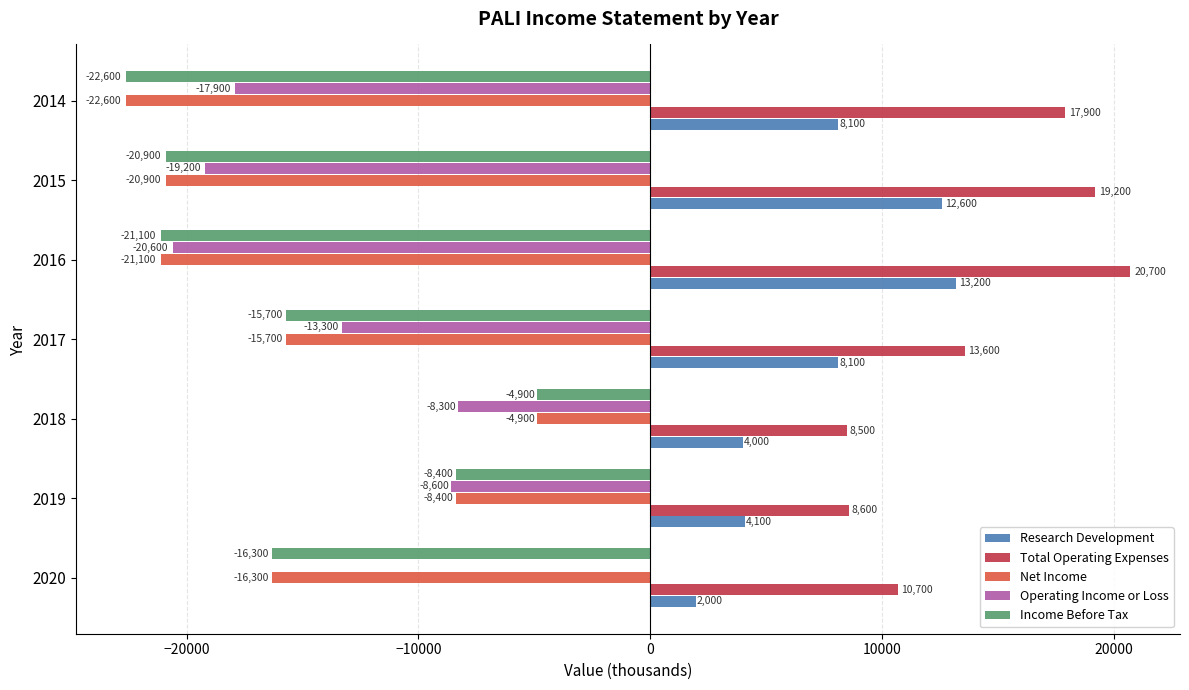

True or false: Total Operating Expenses has a value of 2462 at 2020.

False